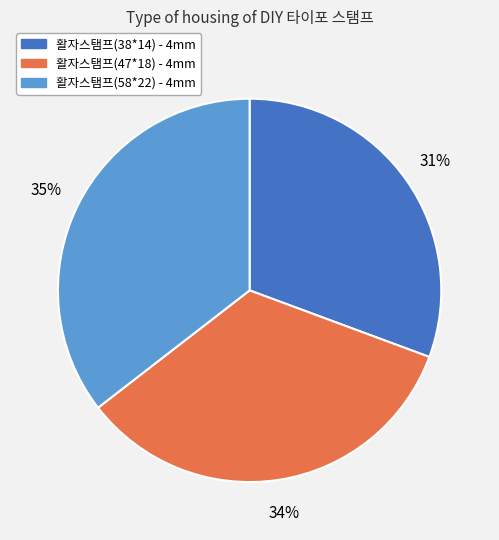

Is there any slice that represents more than half of the pie?

No